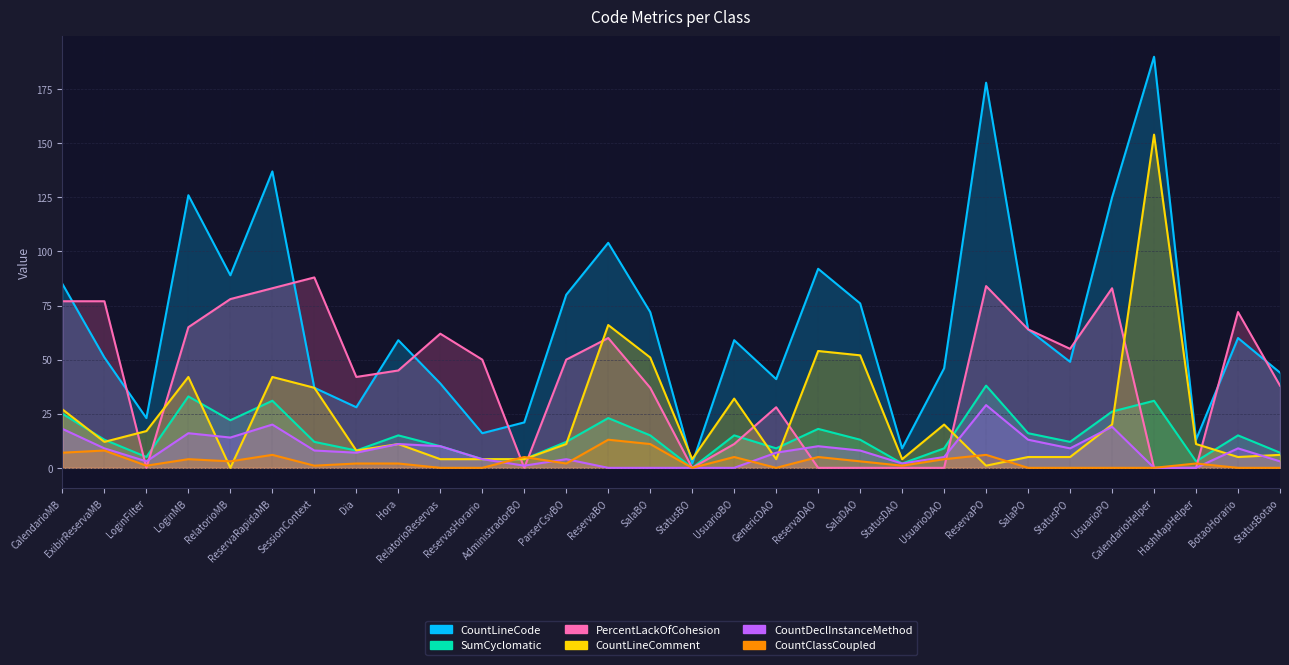

How many intersections are there between CountClassCoupled and CountLineComment?

6